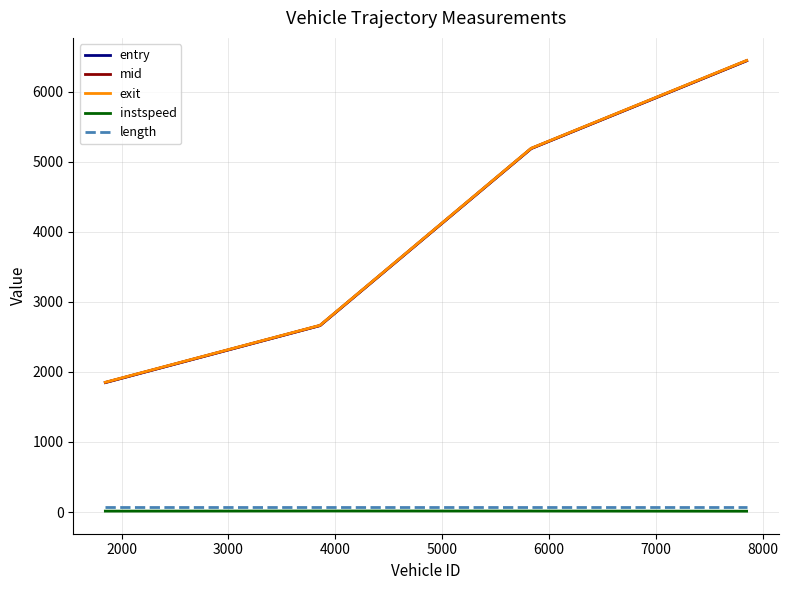

True or false: mid and instspeed intersect in this chart.

False